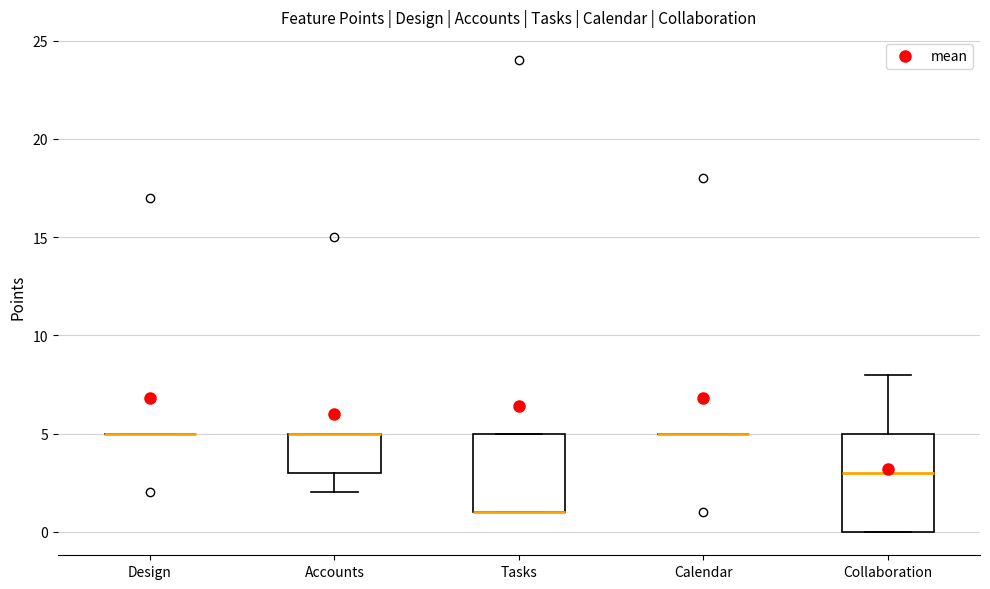

Which box is the tallest, from its lower edge to its upper edge?

Collaboration